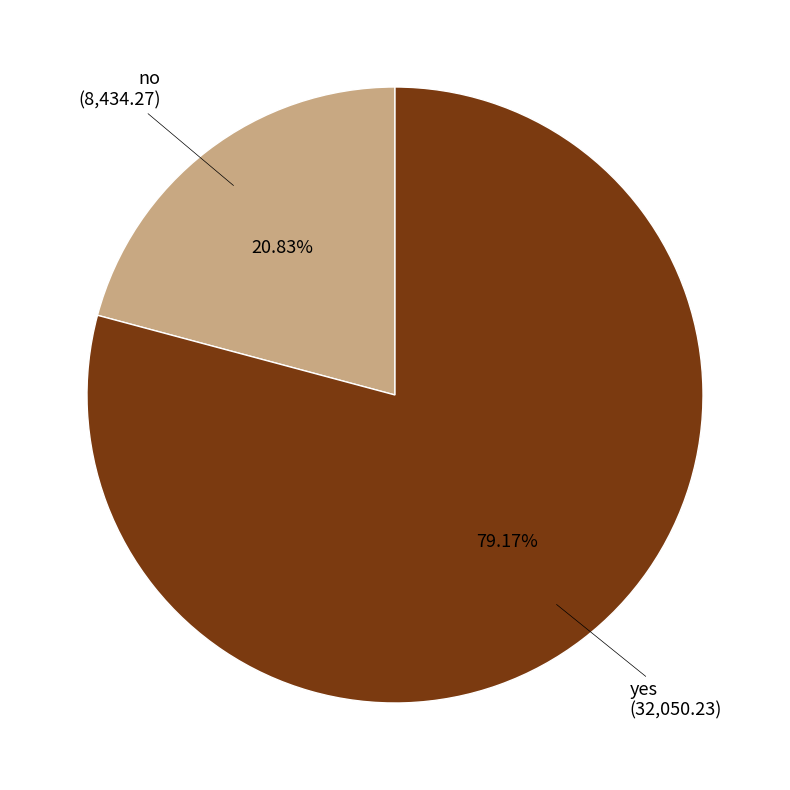

Is there any slice that represents more than half of the pie?

Yes